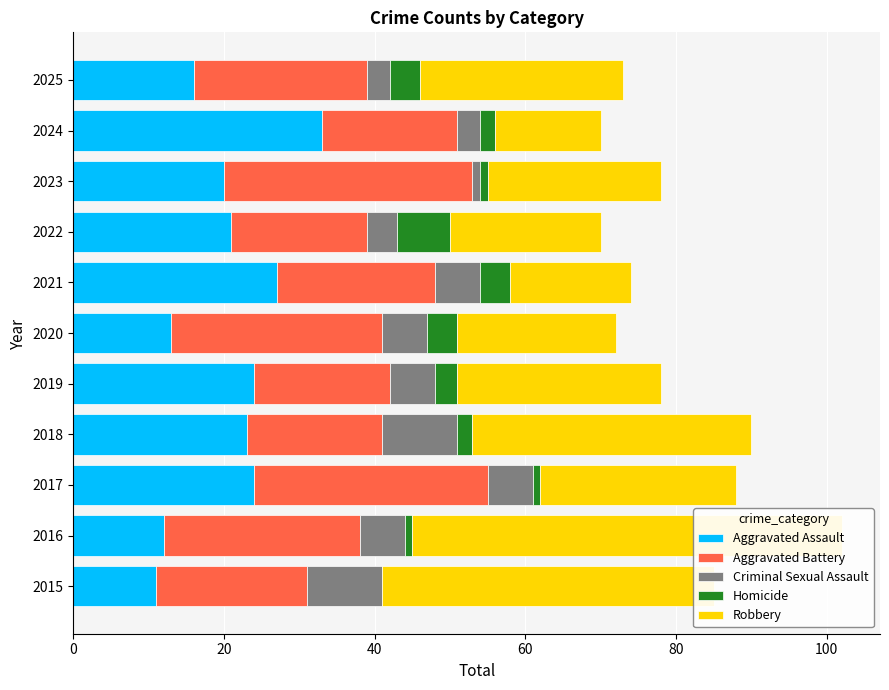

What are all the series names shown in the legend?

Aggravated Assault, Aggravated Battery, Criminal Sexual Assault, Homicide, Robbery